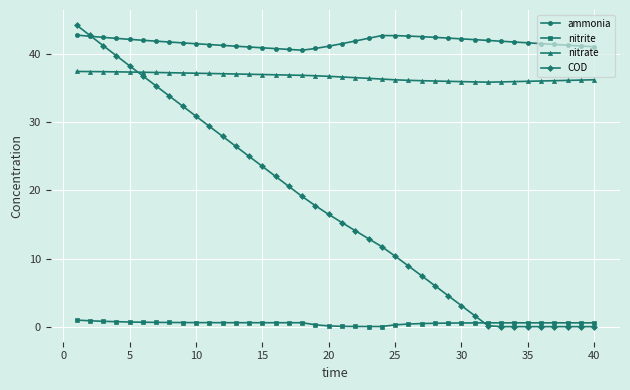

At how many categories does at least one series exceed 19?

40